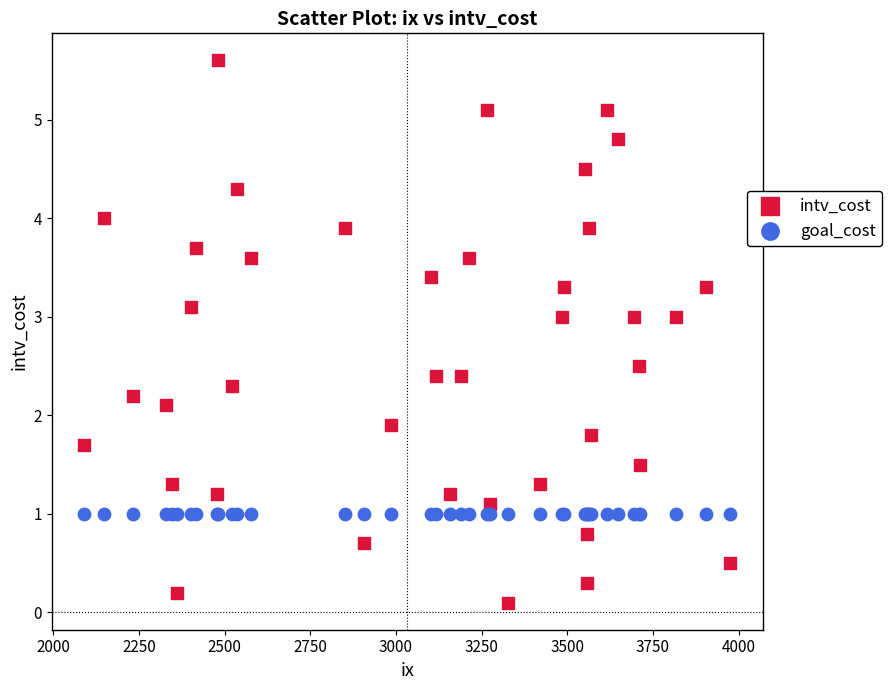

Which series contains the lowest Y value?

intv_cost